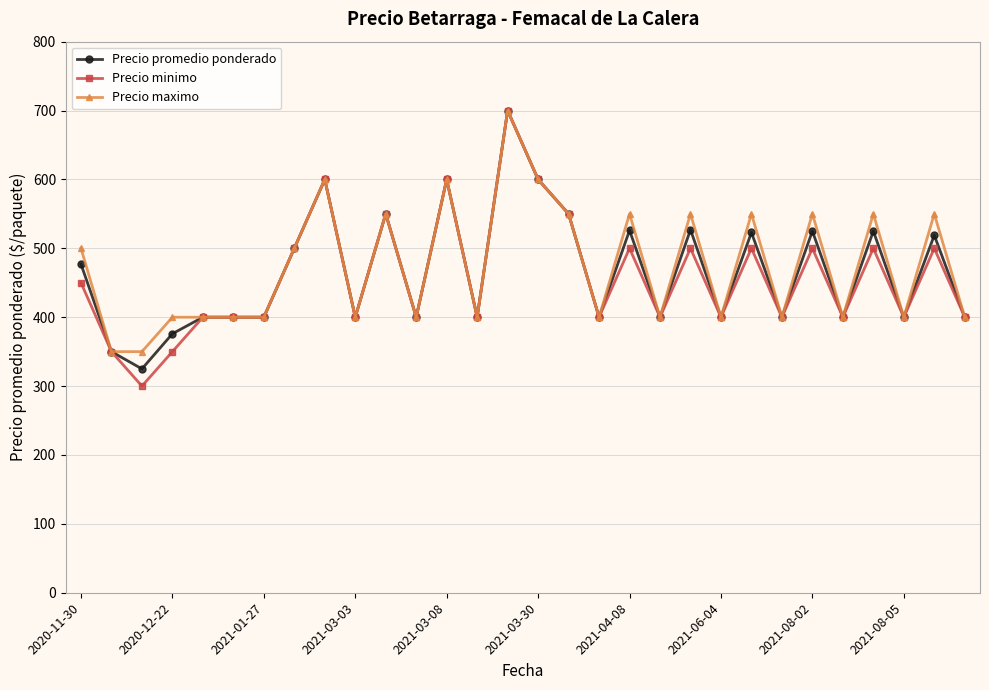

Which series has the largest range (max minus min)?

Precio minimo